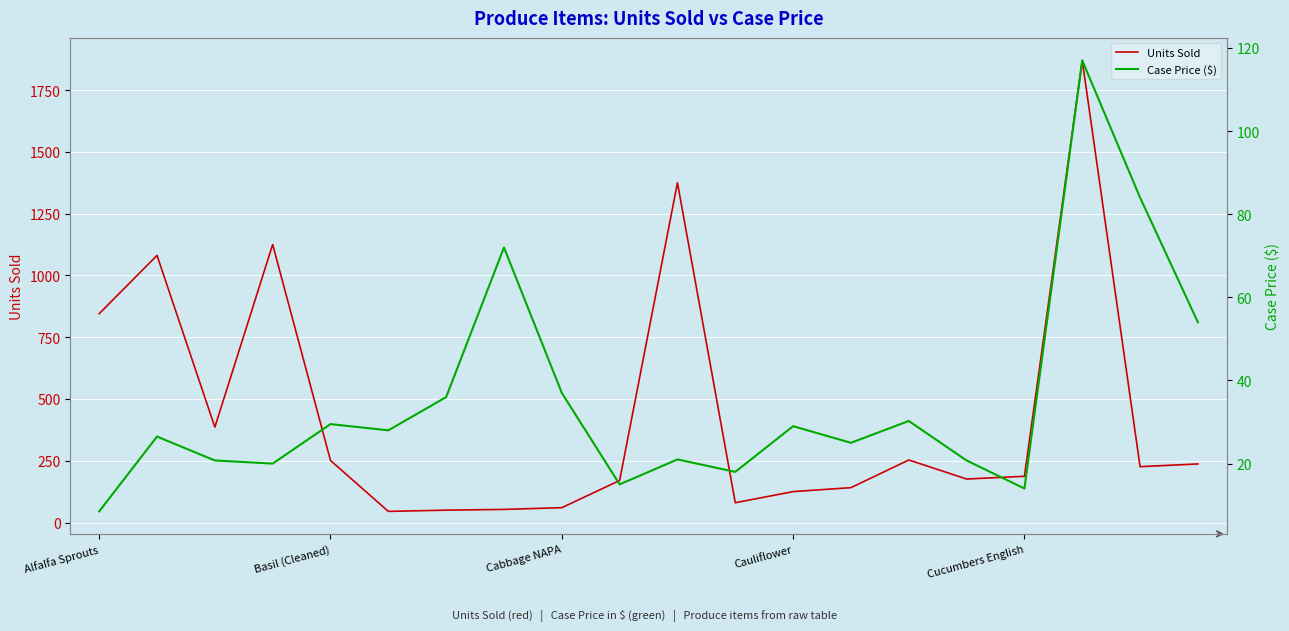

True or false: Case Price ($) has a value of 104.4 at 7.

False